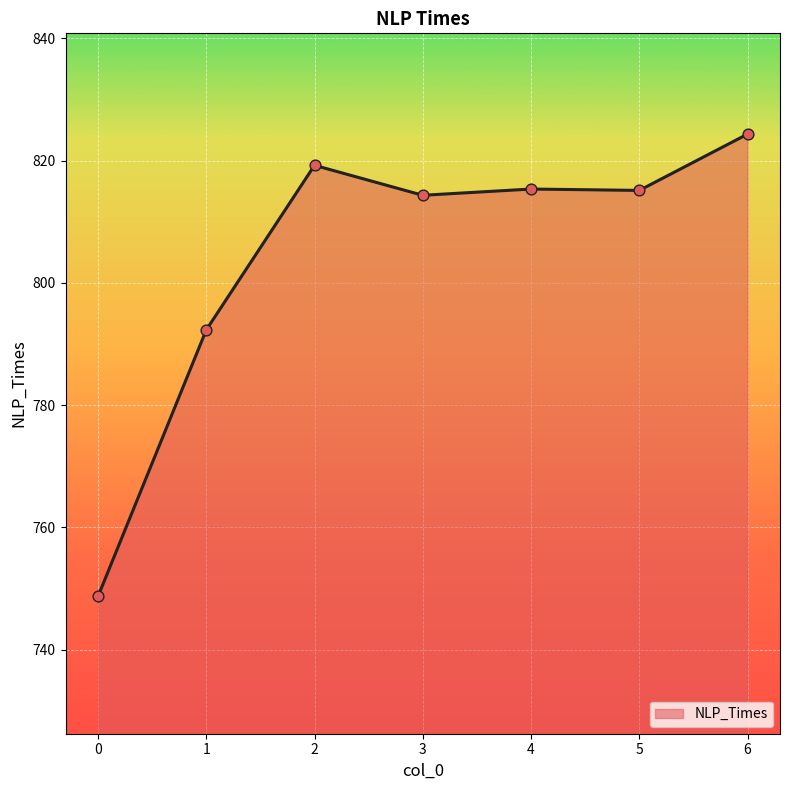

What is the ratio of the value at 2 to the value at 1?

1.0